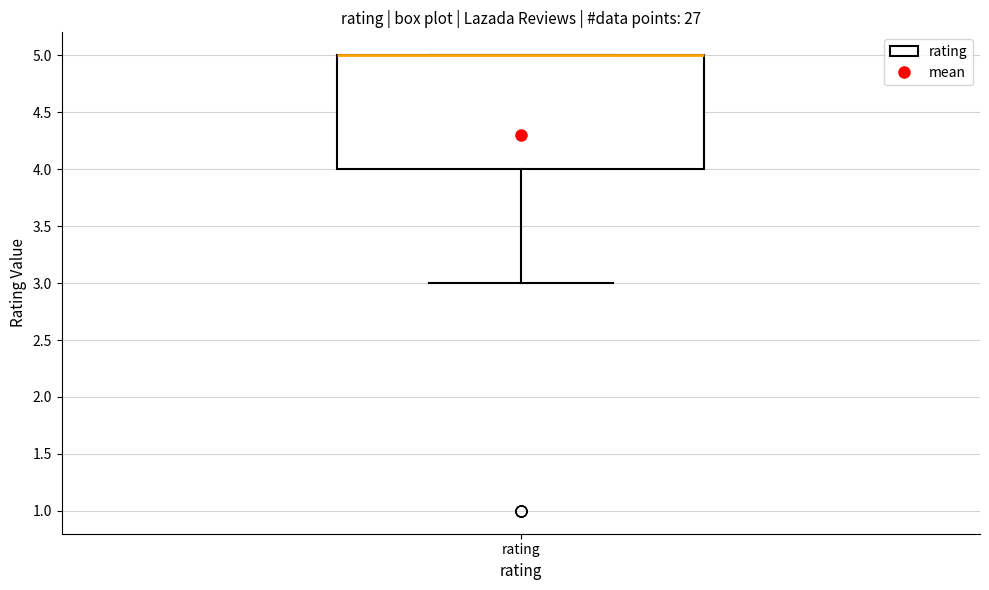

Transcribe this box plot: give where the median line is, the range the box spans, and where the two whiskers end, as read against the y-axis. The values are not printed on the chart, so give them approximately, as read against the axis.

median 5 (drawn on the box's upper edge), box 4 to 5, whiskers 3 to 5